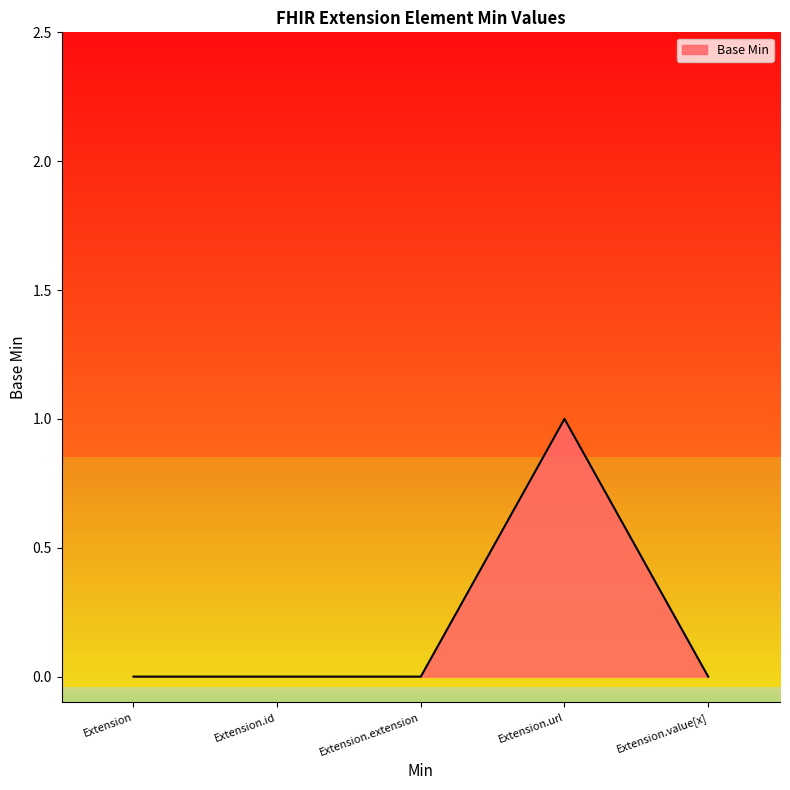

Is it true that the value at Extension.extension is 0?

True